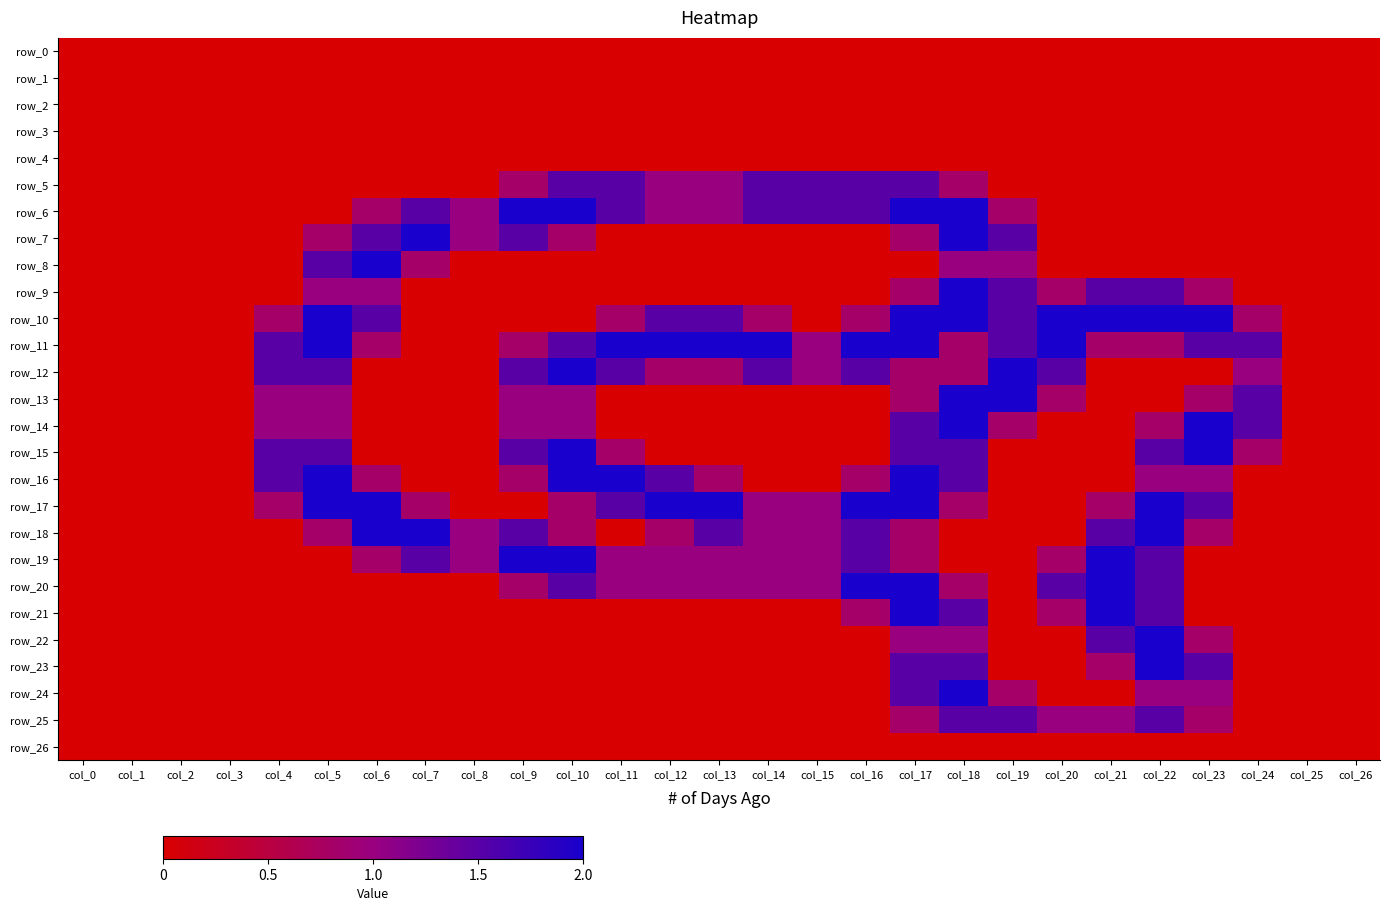

The value of row_4 at col_8 is 0.0. True or false?

True